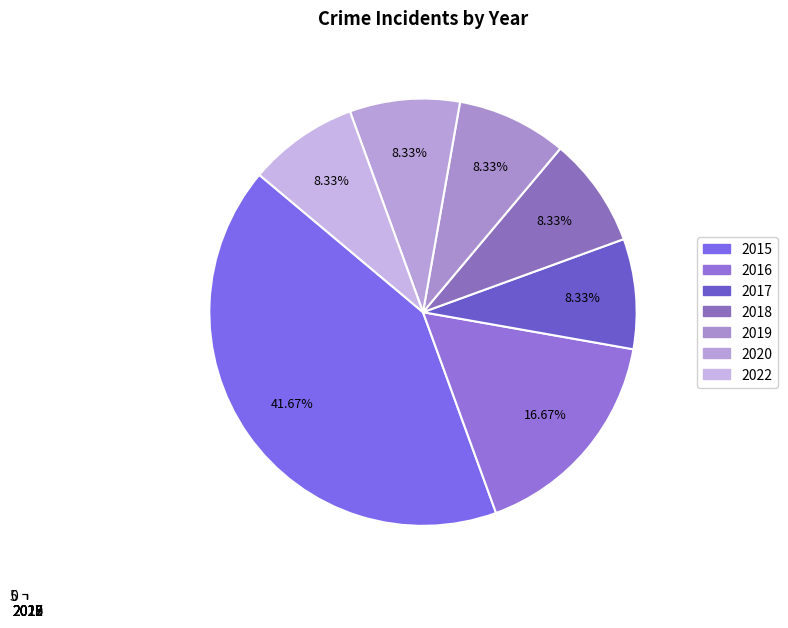

How many slices are in this pie chart?

7